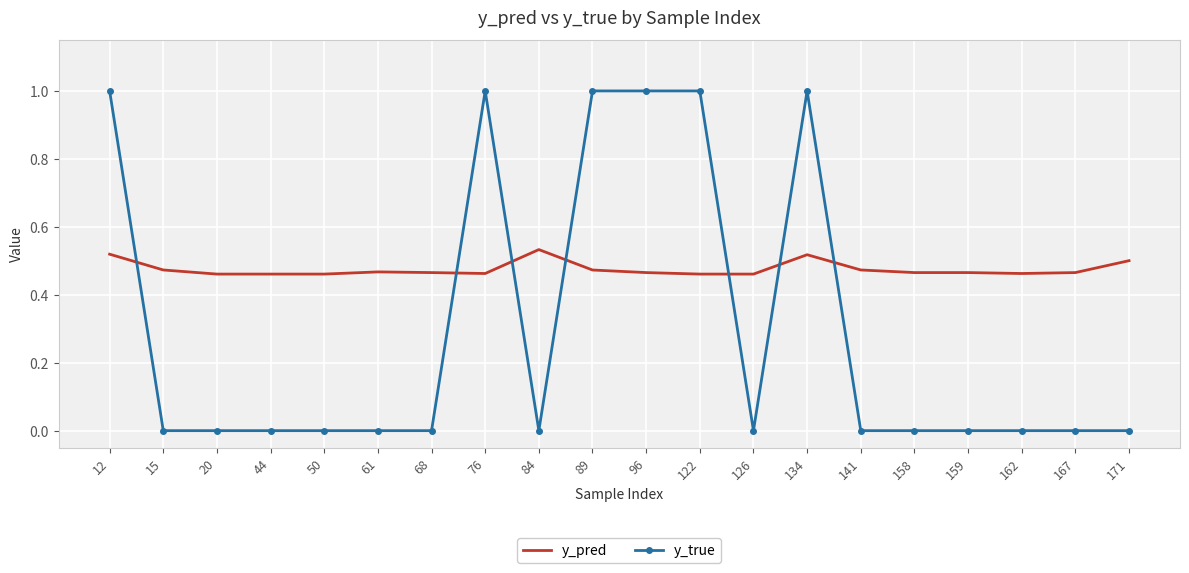

What is the difference between the y_true values at 122 and 44?

1.0